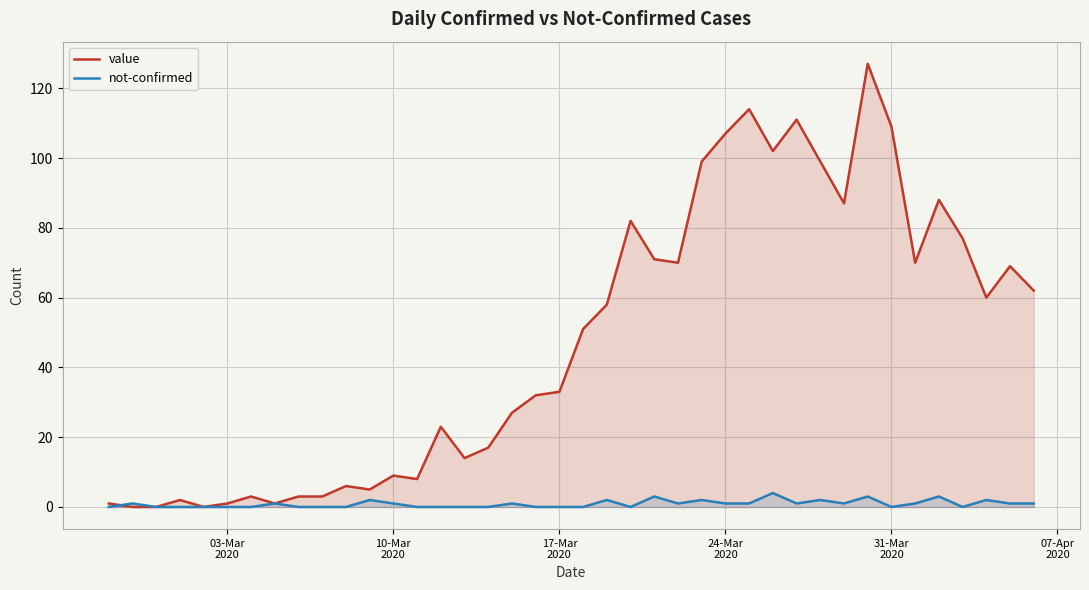

Reading left to right, extract all data points from this chart.

value: 1	0	0	2	0	1	3	1	3	3	6	5	9	8	23	14	17	27	32	33	51	58	82	71	70	99	107	114	102	111	99	87	127	109	70	88	77	60	69	62
not-confirmed: 0	1	0	0	0	0	0	1	0	0	0	2	1	0	0	0	0	1	0	0	0	2	0	3	1	2	1	1	4	1	2	1	3	0	1	3	0	2	1	1